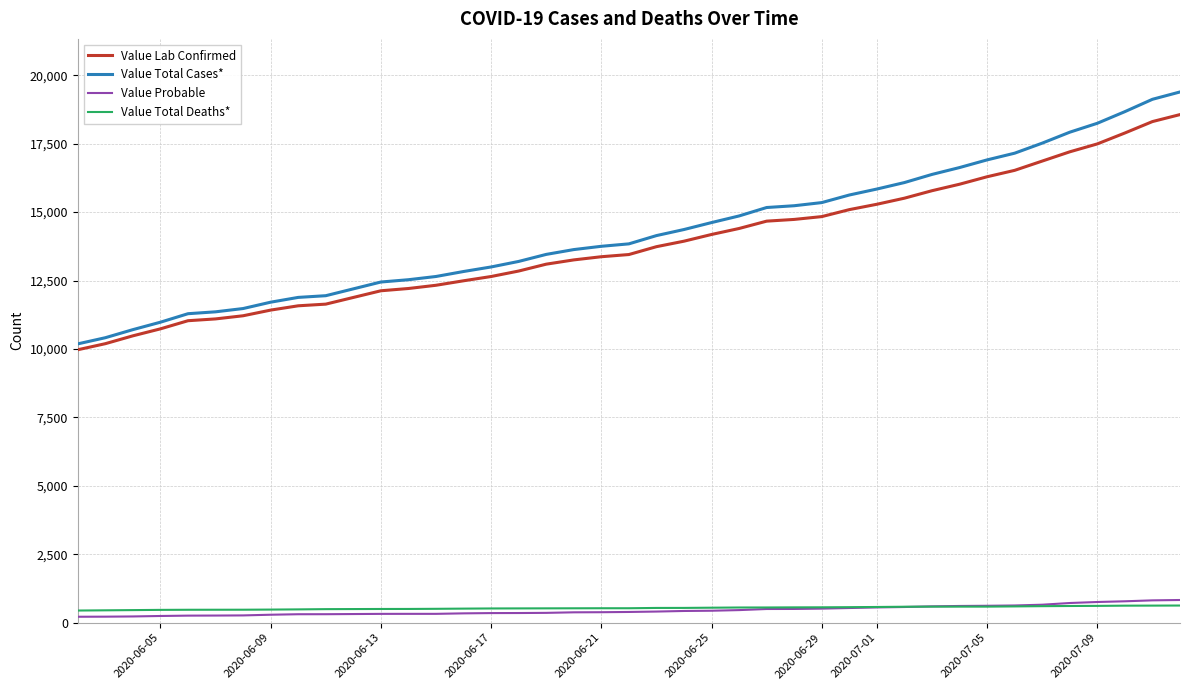

What is the difference between the maximum and second lowest values in the Value Lab Confirmed series?

8370